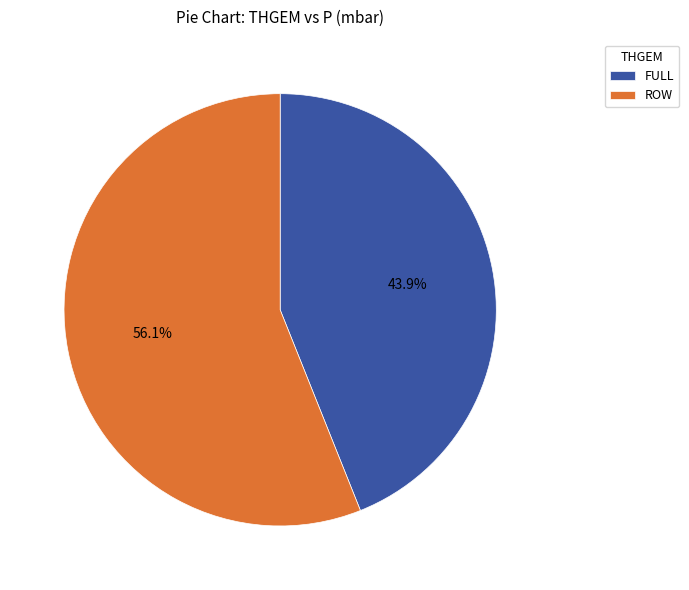

Does ROW represent more than half of the total?

Yes